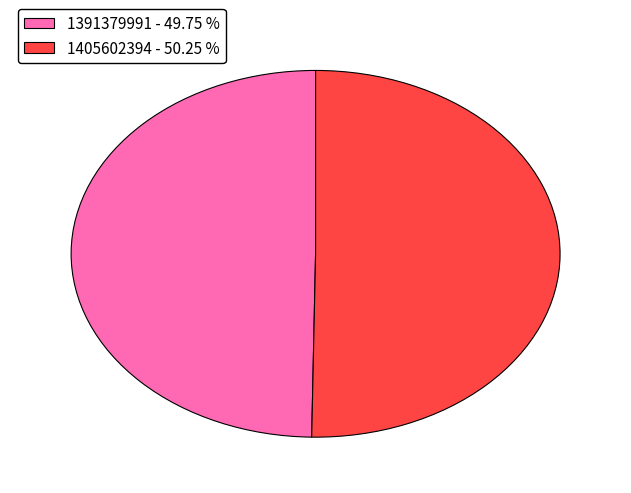

Is there any slice that represents more than half of the pie?

Yes